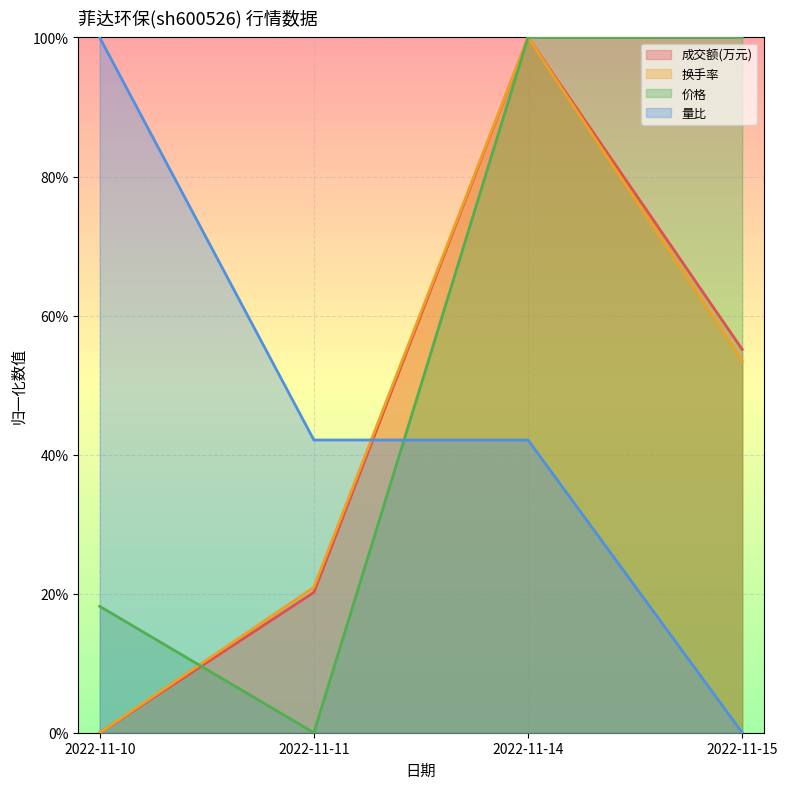

What is the sum of the 成交额(万元) values at 2022-11-10 and 2022-11-15?

0.6